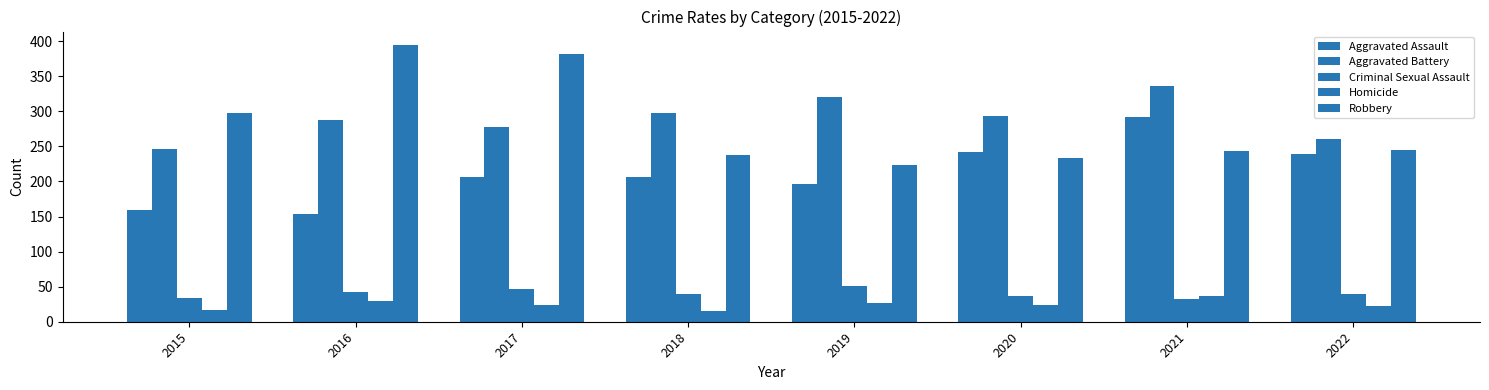

What is the lowest value of the Aggravated Battery series?

246